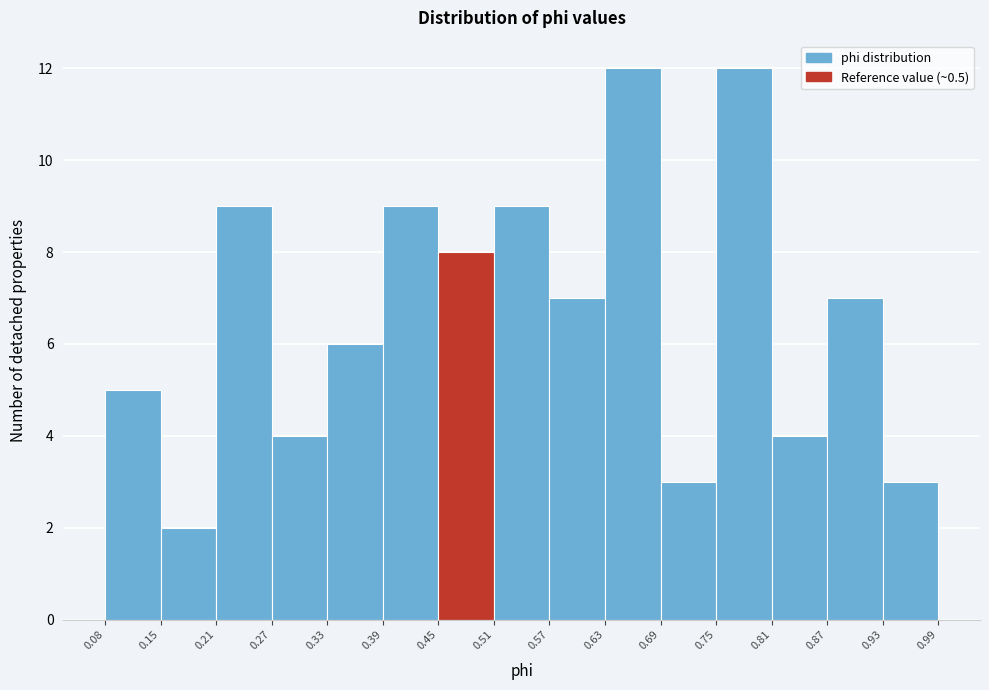

Reading left to right, list every bar in this chart as the range it spans on the x-axis followed by its height. The values are not printed on the chart, so give them approximately, as read against the axis.

0.08 to 0.15: 5
0.15 to 0.21: 2
0.21 to 0.27: 9
0.27 to 0.33: 4
0.33 to 0.39: 6
0.39 to 0.45: 9
0.45 to 0.51: 8
0.51 to 0.57: 9
0.57 to 0.63: 7
0.63 to 0.69: 12
0.69 to 0.75: 3
0.75 to 0.81: 12
0.81 to 0.87: 4
0.87 to 0.93: 7
0.93 to 0.99: 3